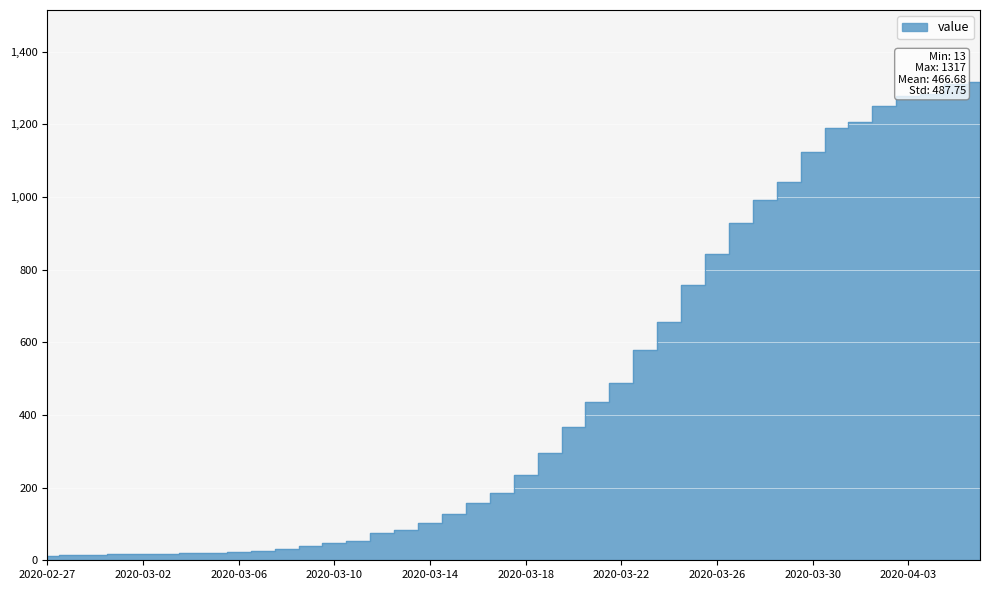

Where does the data first go above 236?

2020-03-19